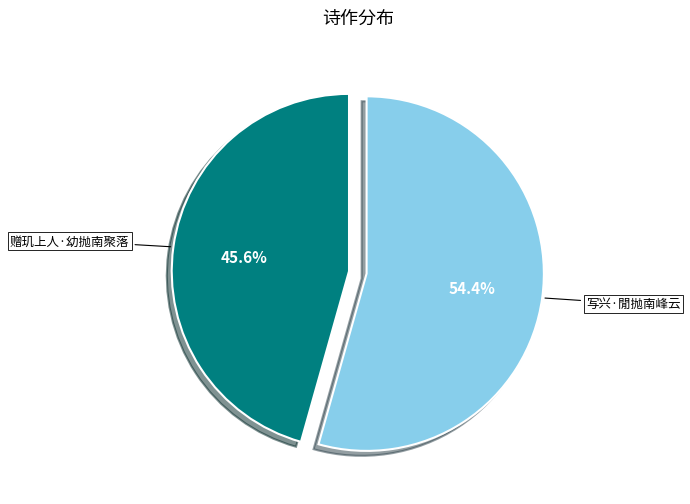

Does any single category account for the majority?

Yes